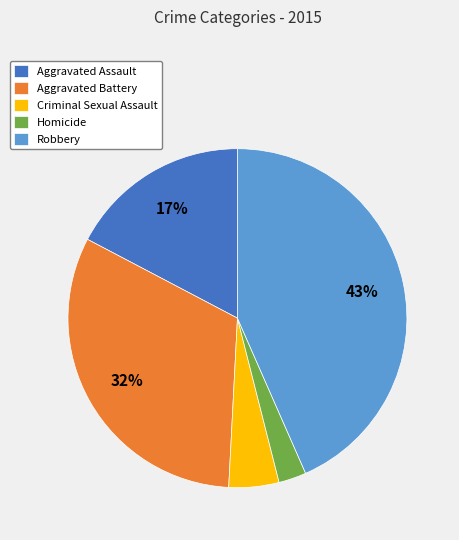

Is it true that Aggravated Assault is 17% of the pie?

True